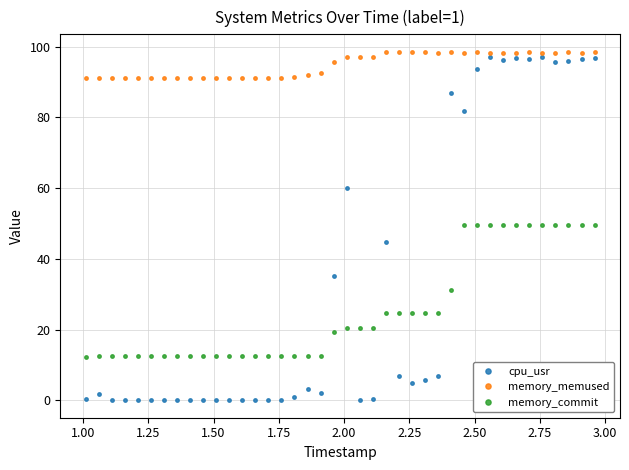

Which series has the largest total across all categories?

memory_memused